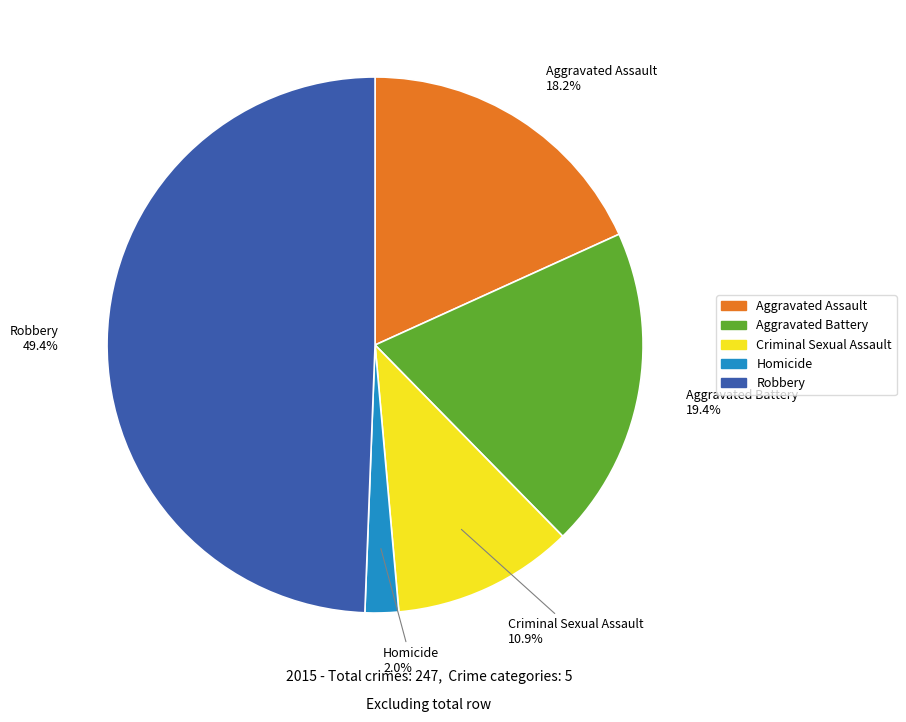

Is Aggravated Assault the majority of the pie?

No